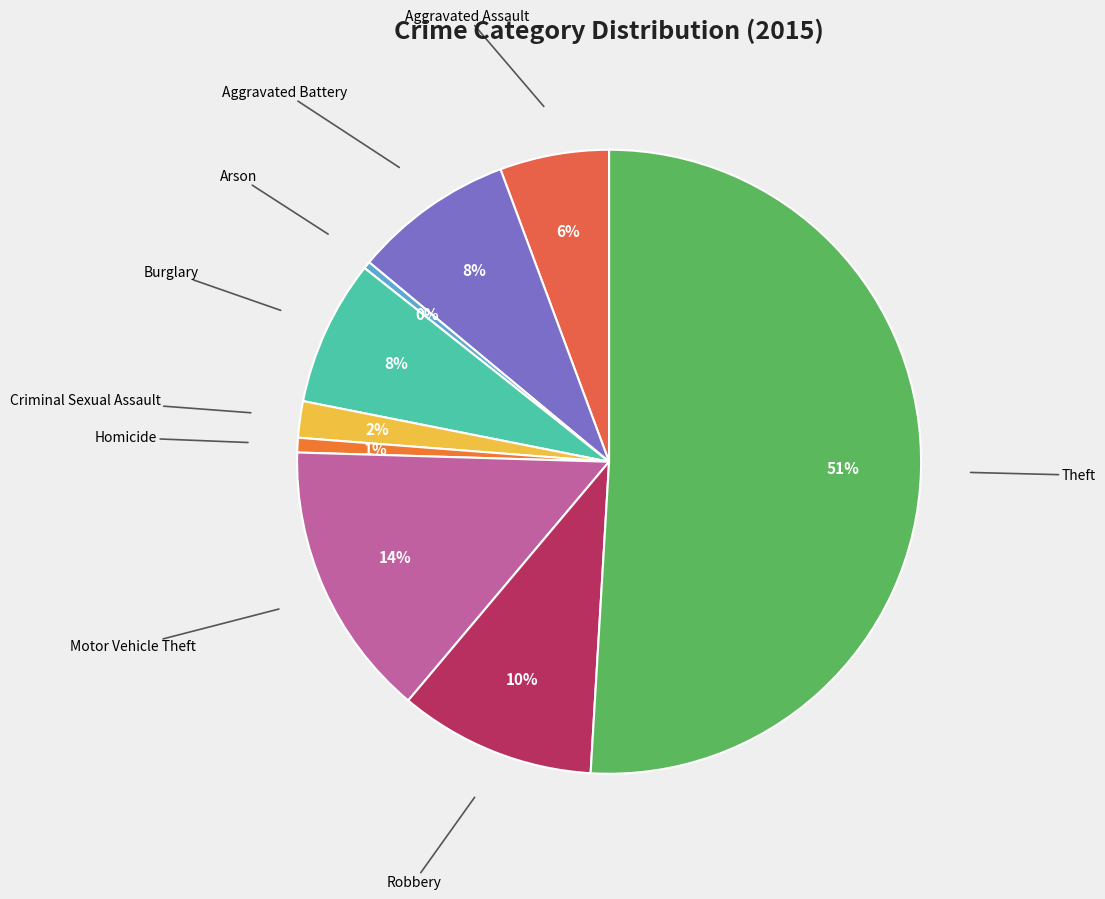

To the nearest percent, what is the difference between the largest and smallest slice percentages?

51%